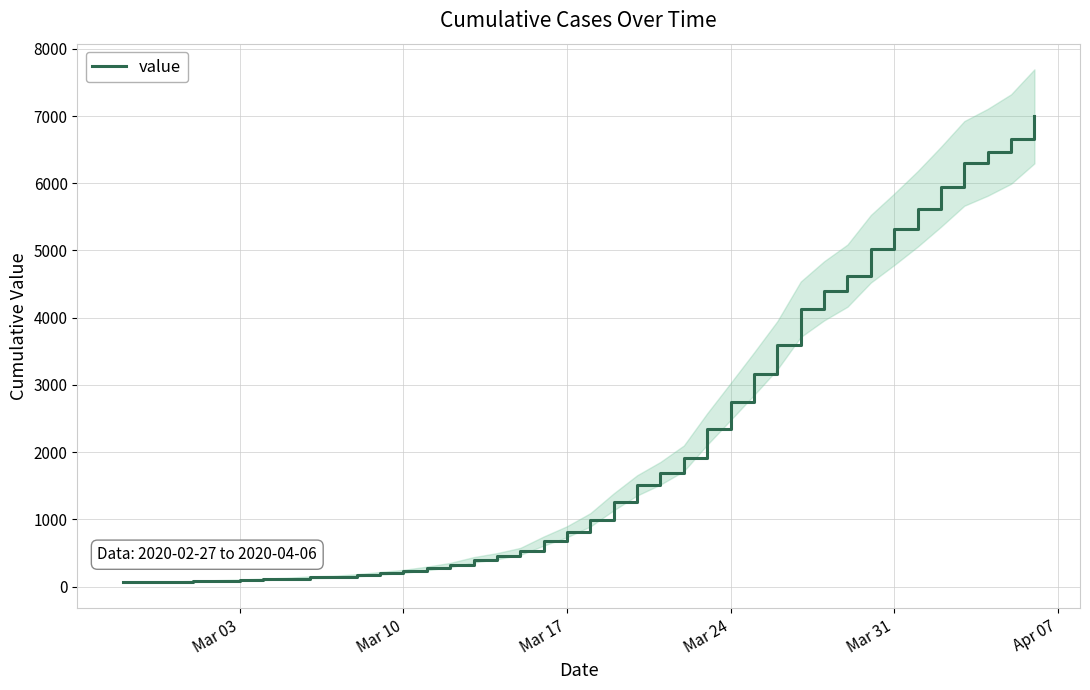

What is the maximum value for value?

6995